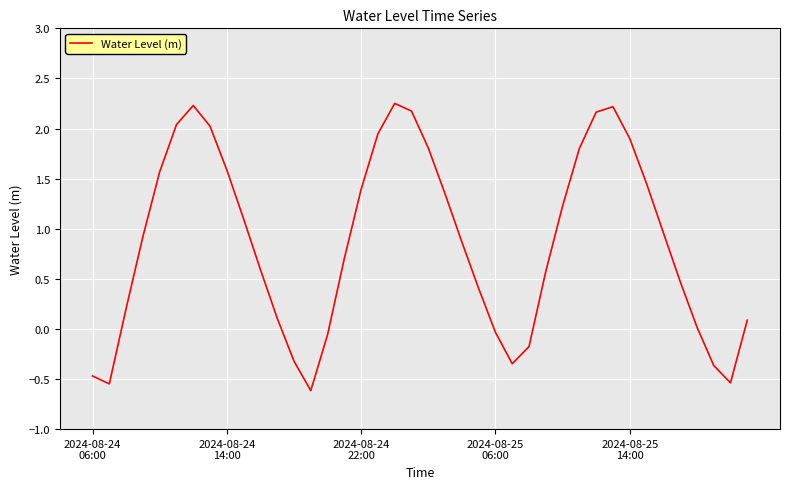

What is the difference between the maximum and minimum values?

2.9